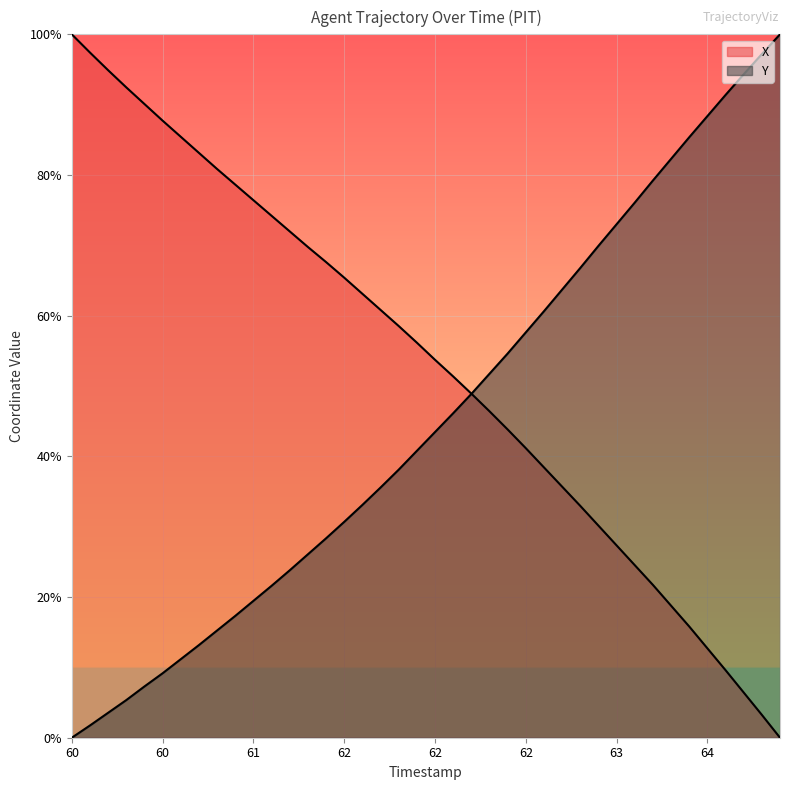

At which label does X first exceed 56?

60.0